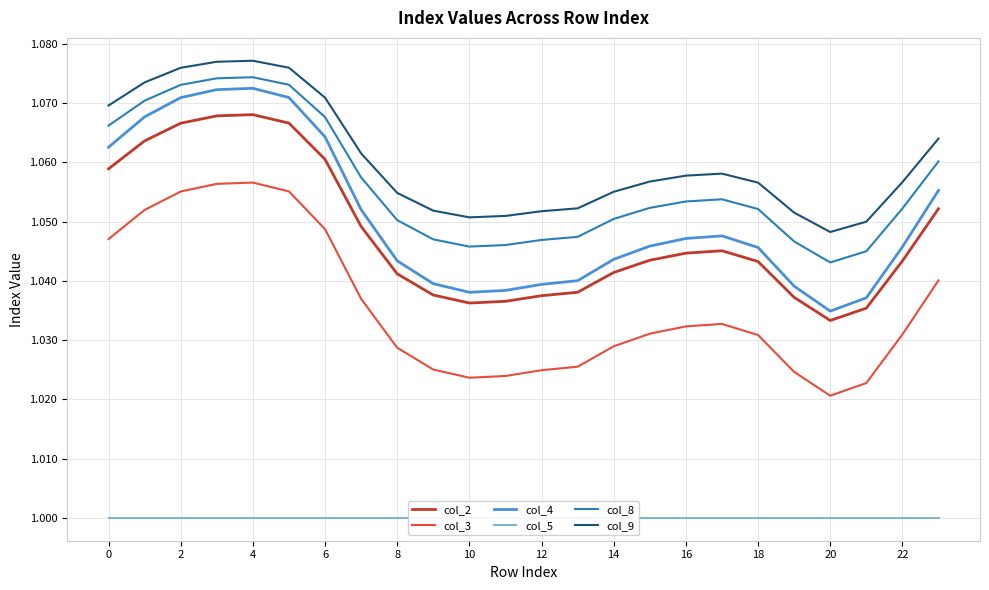

The value of col_2 at 13 is 1.0. True or false?

True